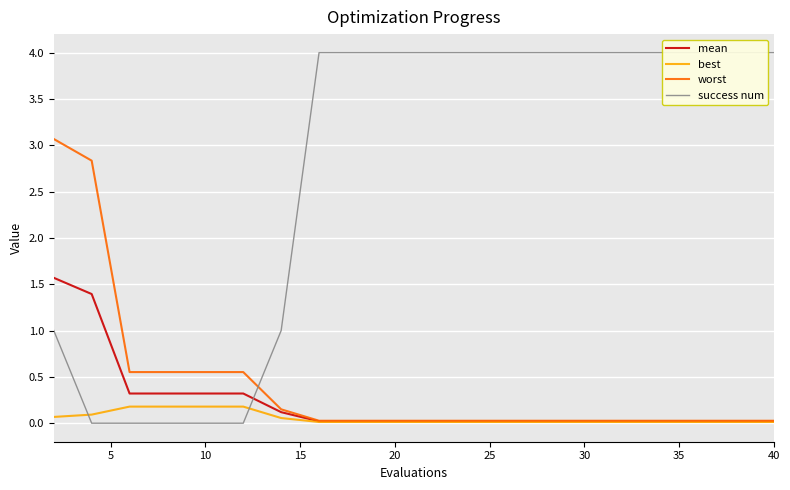

Reading left to right, transcribe all the data shown in this chart.

mean: 1.6	1.4	0.3	0.3	0.3	0.3	0.1	0.0	0.0	0.0	0.0	0.0	0.0	0.0	0.0	0.0	0.0	0.0	0.0	0.0
best: 0.1	0.1	0.2	0.2	0.2	0.2	0.1	0.0	0.0	0.0	0.0	0.0	0.0	0.0	0.0	0.0	0.0	0.0	0.0	0.0
worst: 3.1	2.8	0.6	0.6	0.6	0.6	0.1	0.0	0.0	0.0	0.0	0.0	0.0	0.0	0.0	0.0	0.0	0.0	0.0	0.0
success num: 1.0	0.0	0.0	0.0	0.0	0.0	1.0	4.0	4.0	4.0	4.0	4.0	4.0	4.0	4.0	4.0	4.0	4.0	4.0	4.0